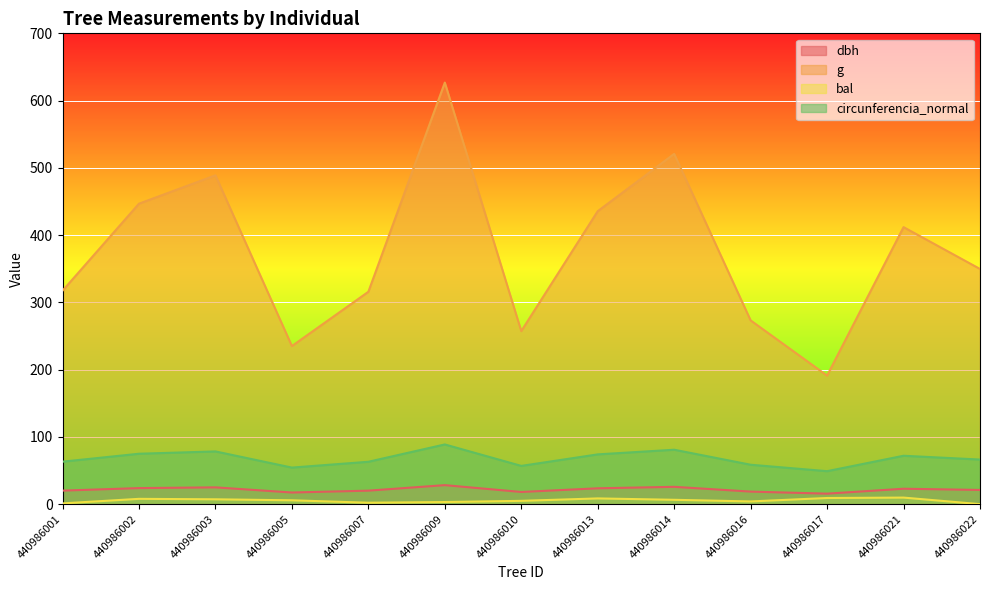

True or false: g has a value of 500.0 at 440986007.

False